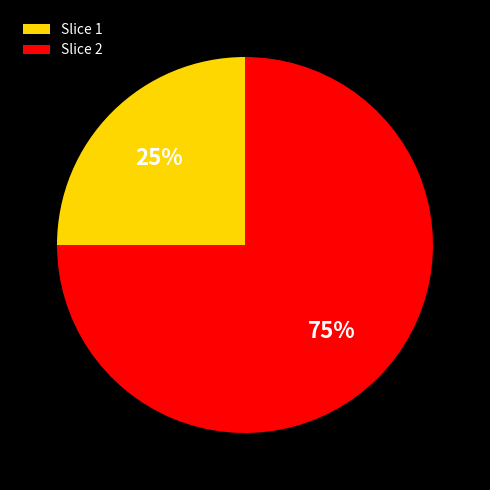

Between Slice 2 and Slice 1, which is larger?

Slice 2